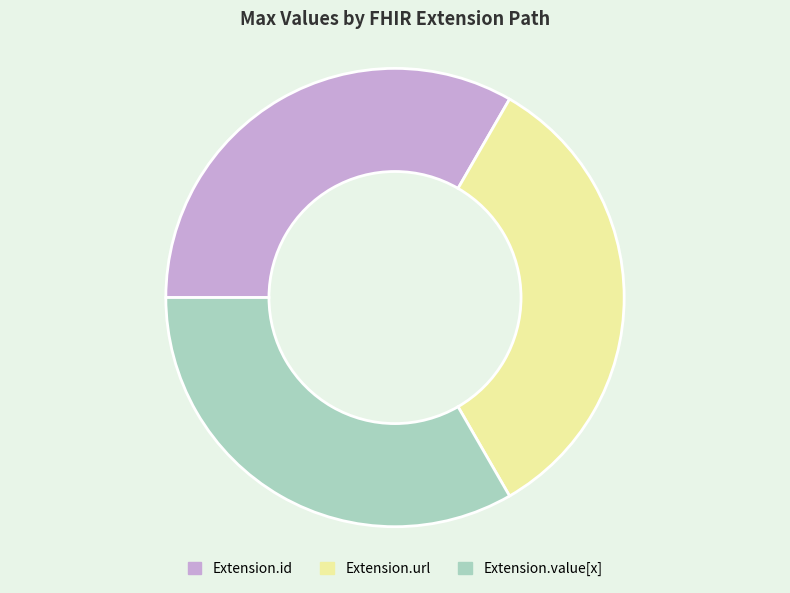

Approximately how many times larger is the value at Extension.value[x] compared to Extension.id?

1.0